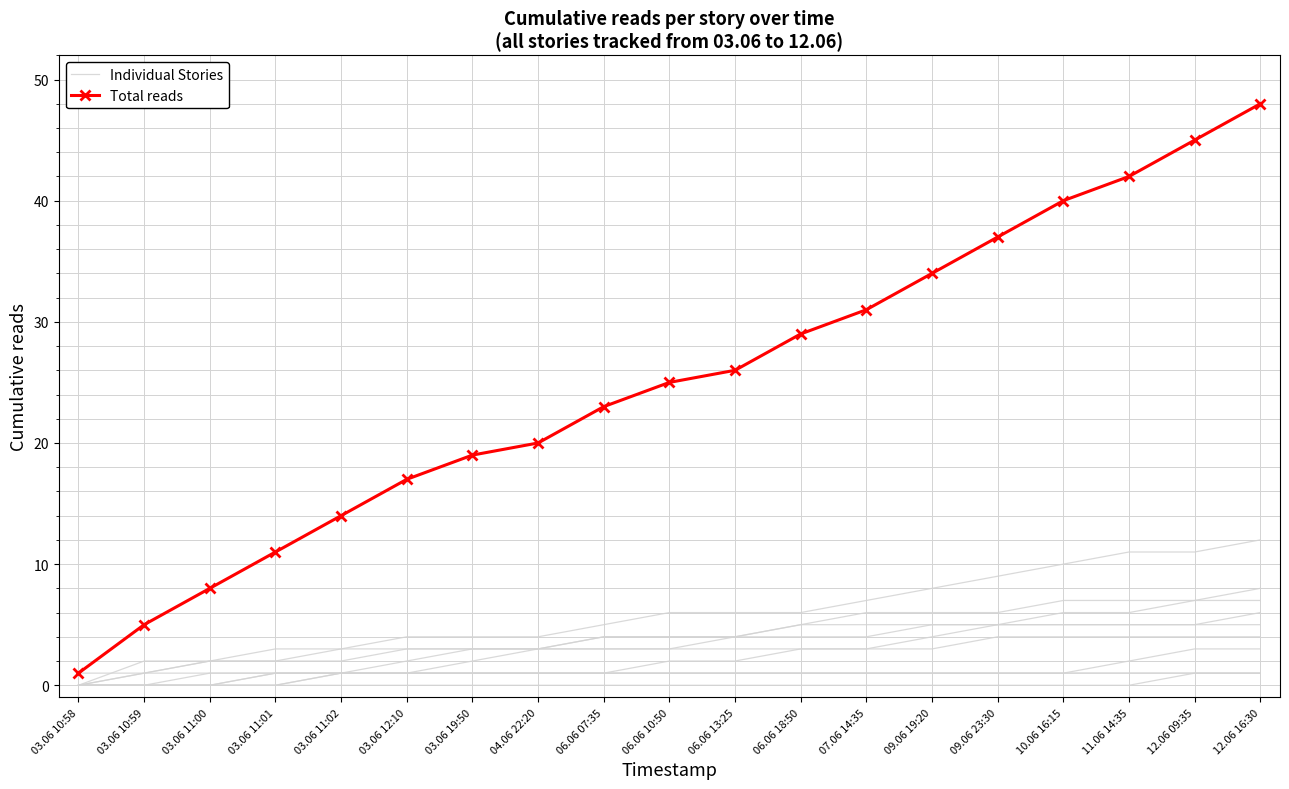

True or false: Total reads and Individual Stories cross at least once.

False